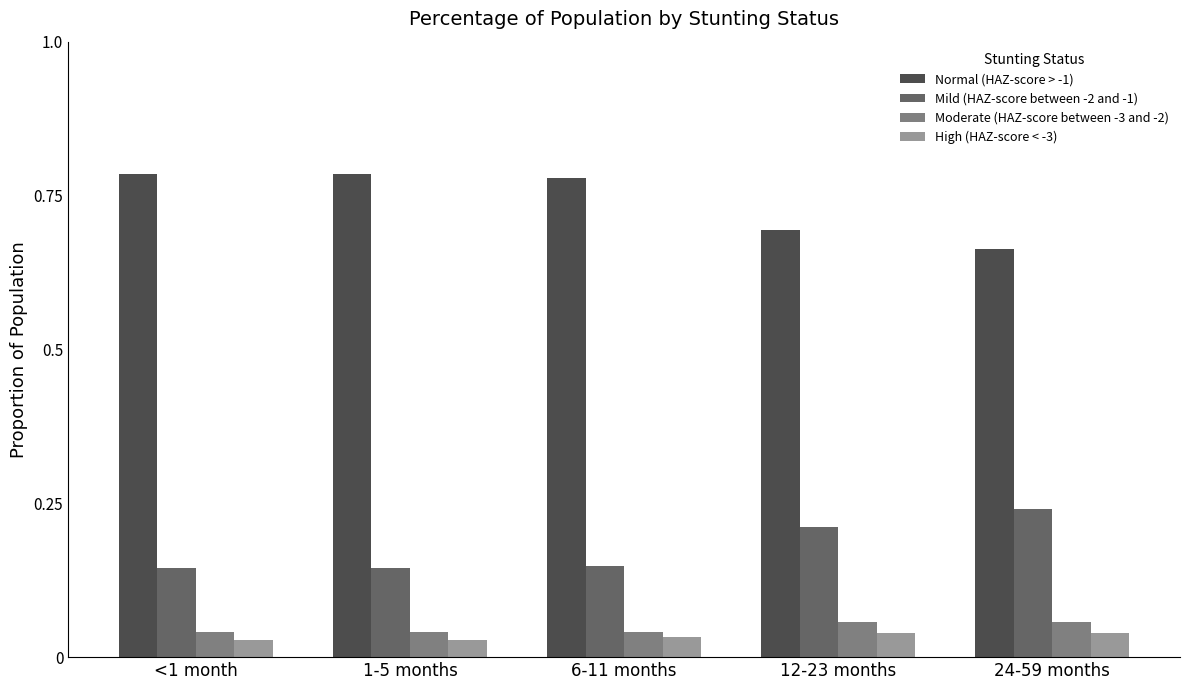

The value of Moderate (HAZ-score between -3 and -2) at 6-11 months is 0.1. True or false?

False